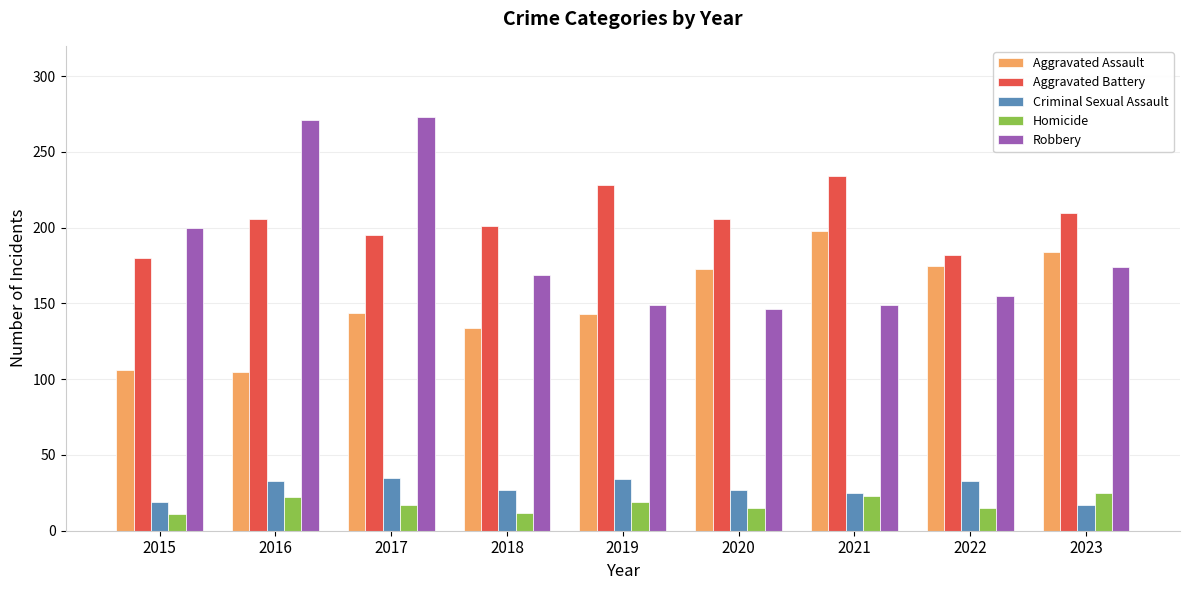

What is the highest value of the Robbery series?

273